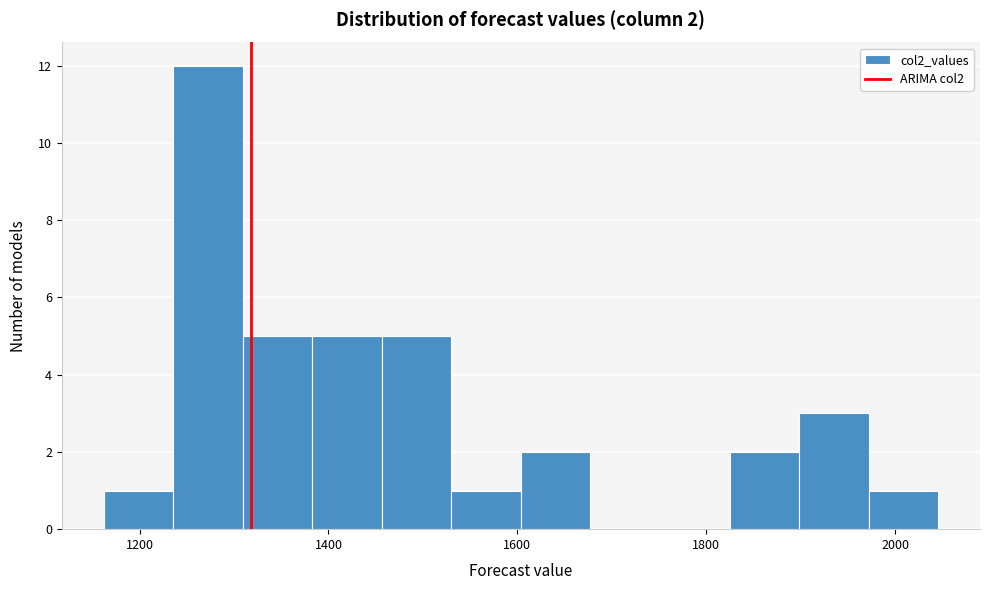

Read against the x-axis, roughly where is the centre of the tallest bar?

1280